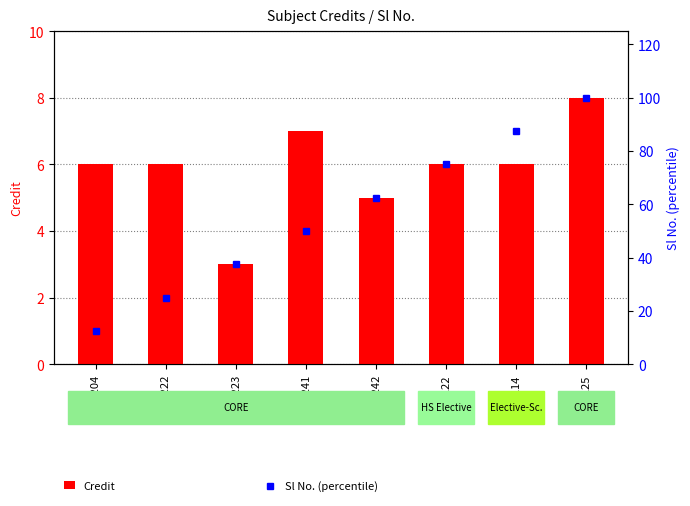

At which category is the sum across all series the highest?

MA225